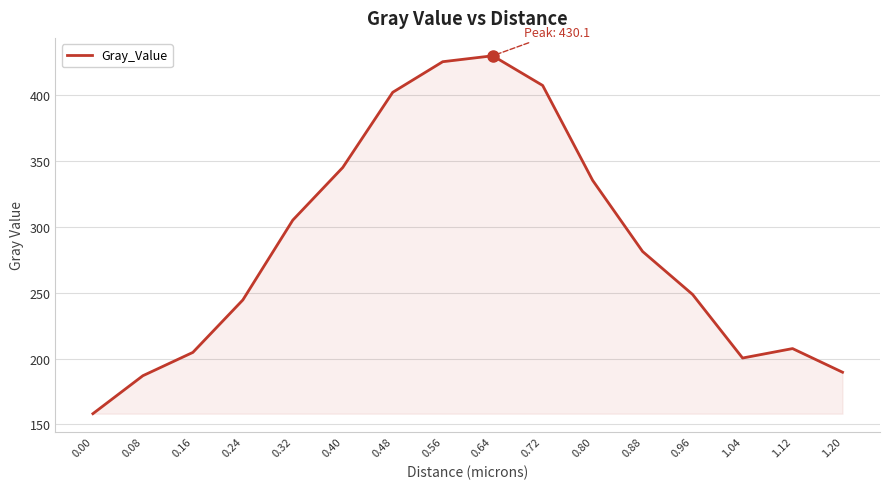

Reading left to right, list all the values displayed in this chart.

0.00=158.1	0.08=187.0	0.16=204.7	0.24=244.5	0.32=305.2	0.40=345.2	0.48=402.3	0.56=425.6	0.64=430.1	0.72=407.5	0.80=335.4	0.88=281.3	0.96=248.7	1.04=200.4	1.12=207.6	1.20=189.6